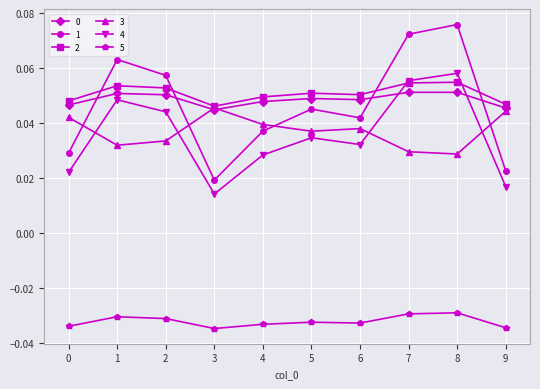

Which series has the largest total across all categories?

2